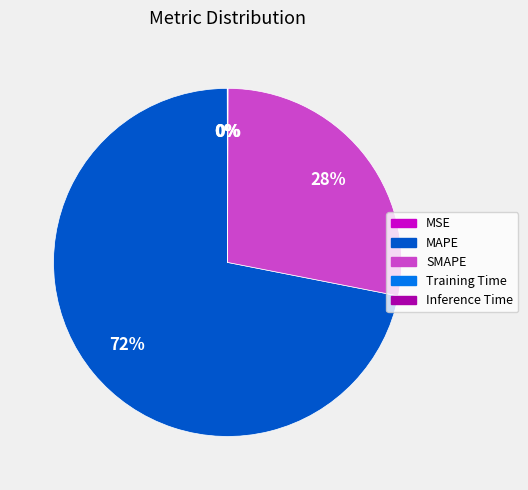

Does SMAPE account for over 50% of the chart?

No